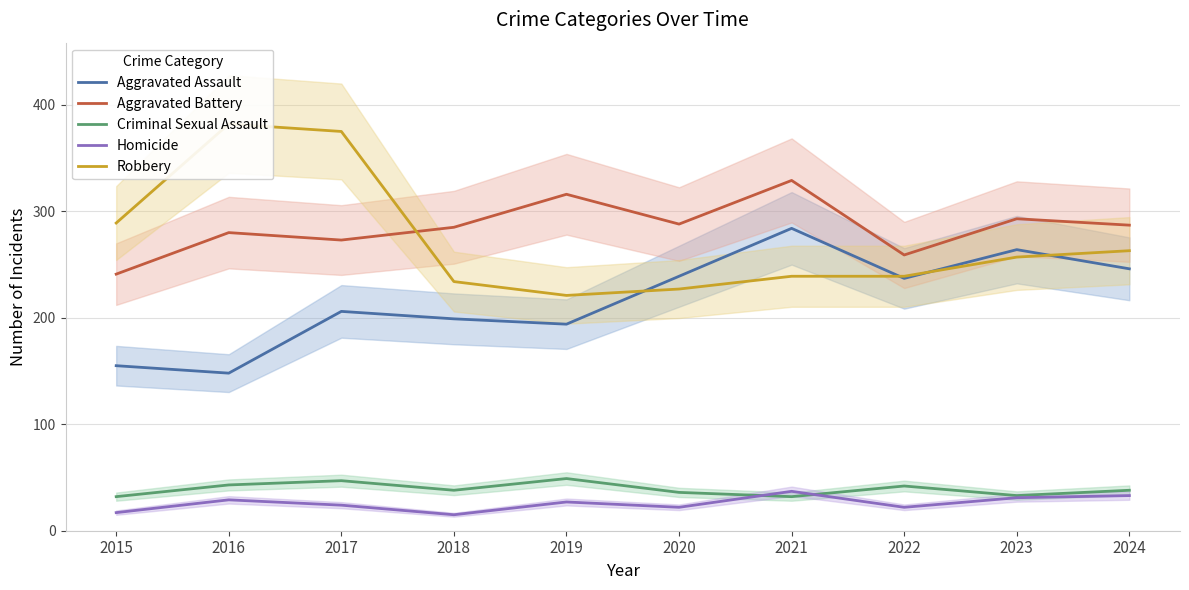

True or false: Criminal Sexual Assault and Aggravated Assault cross at least once.

False